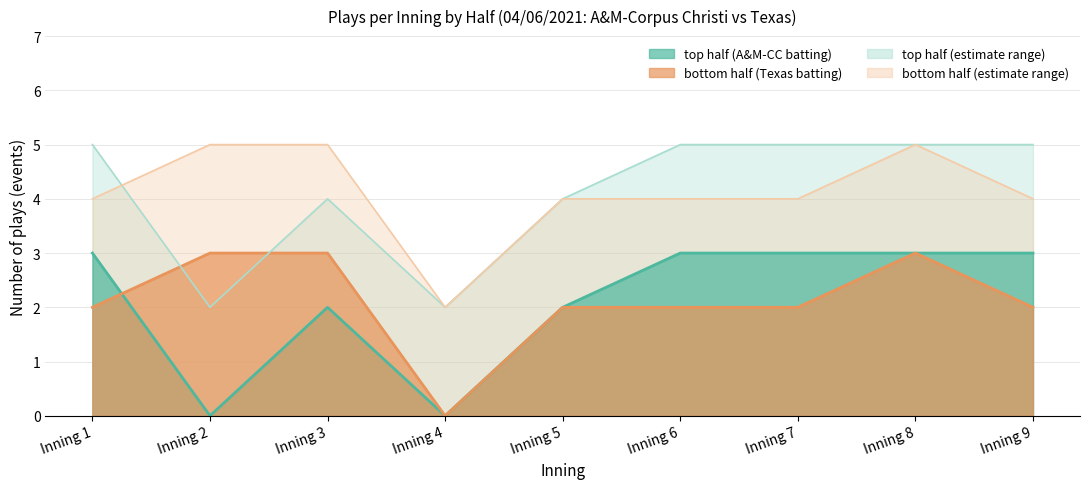

List the series in order of their peak value, lowest first.

top_events, bot_events, top_upper, bot_upper